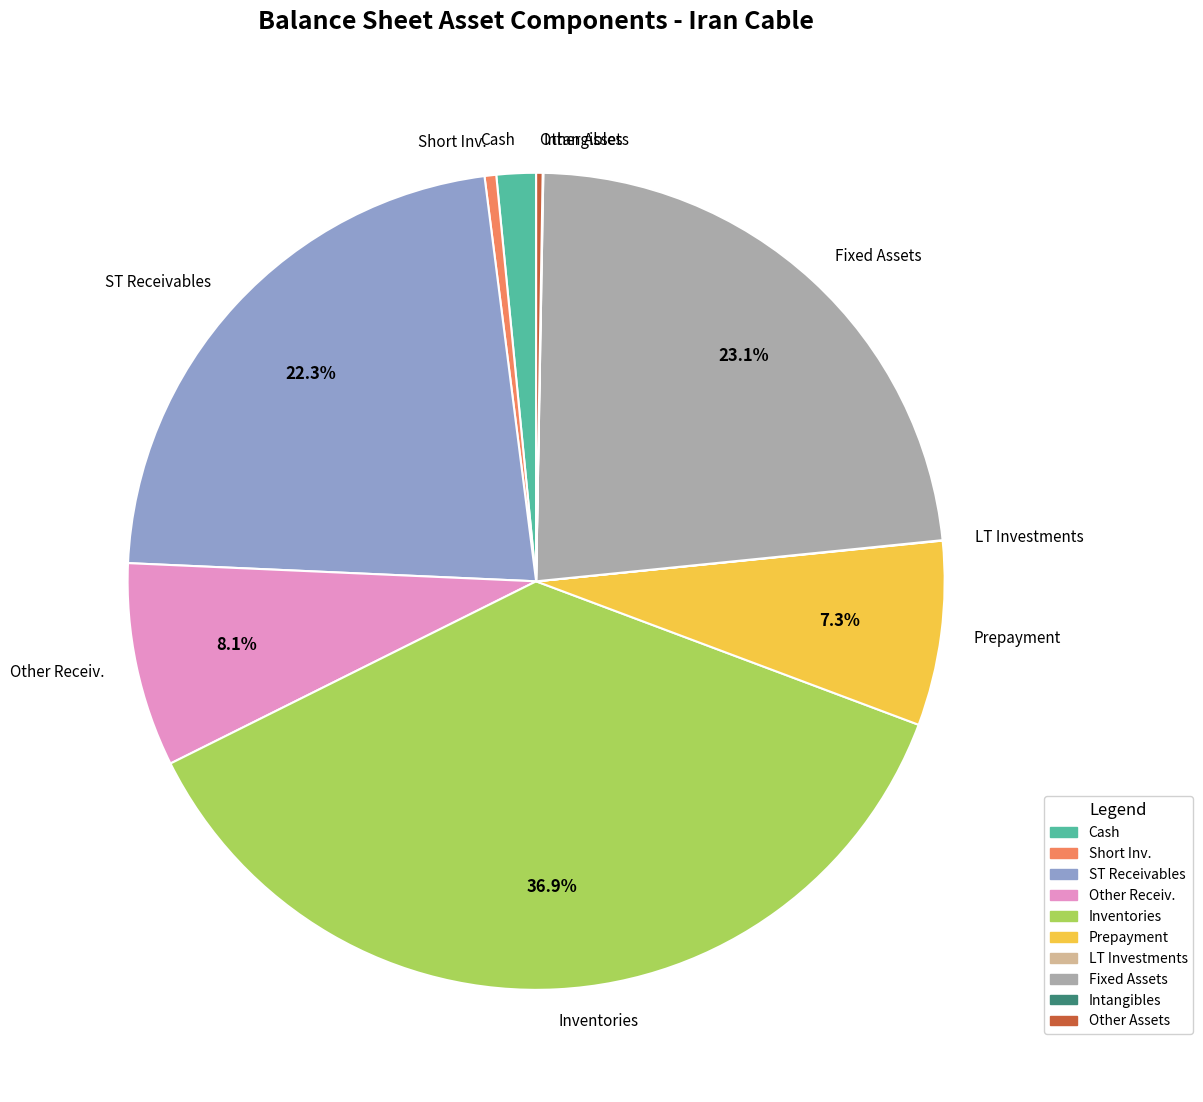

Which has a higher value, Prepayment or Short Inv.?

Prepayment